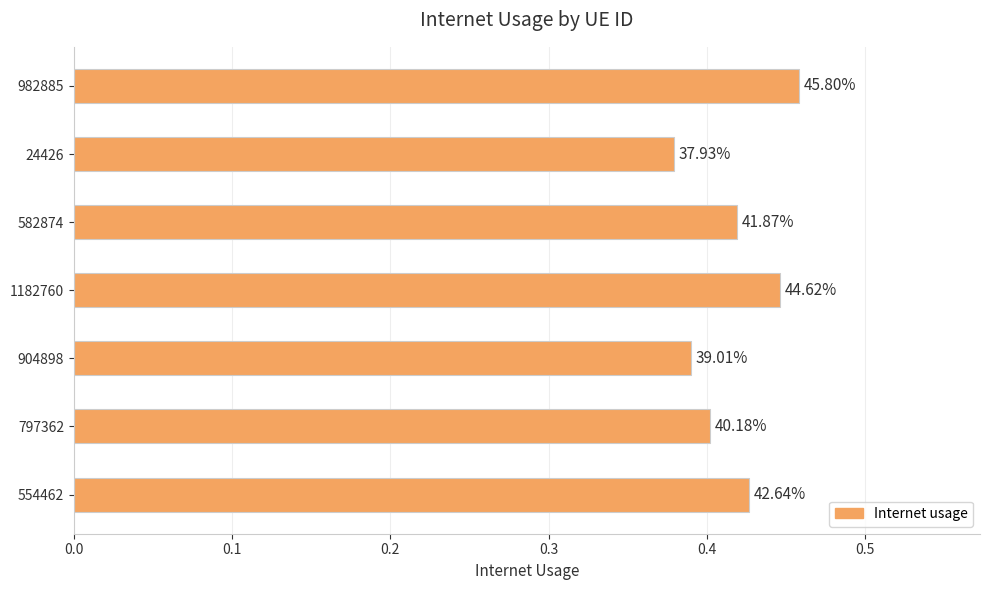

How many bars are there in total?

7